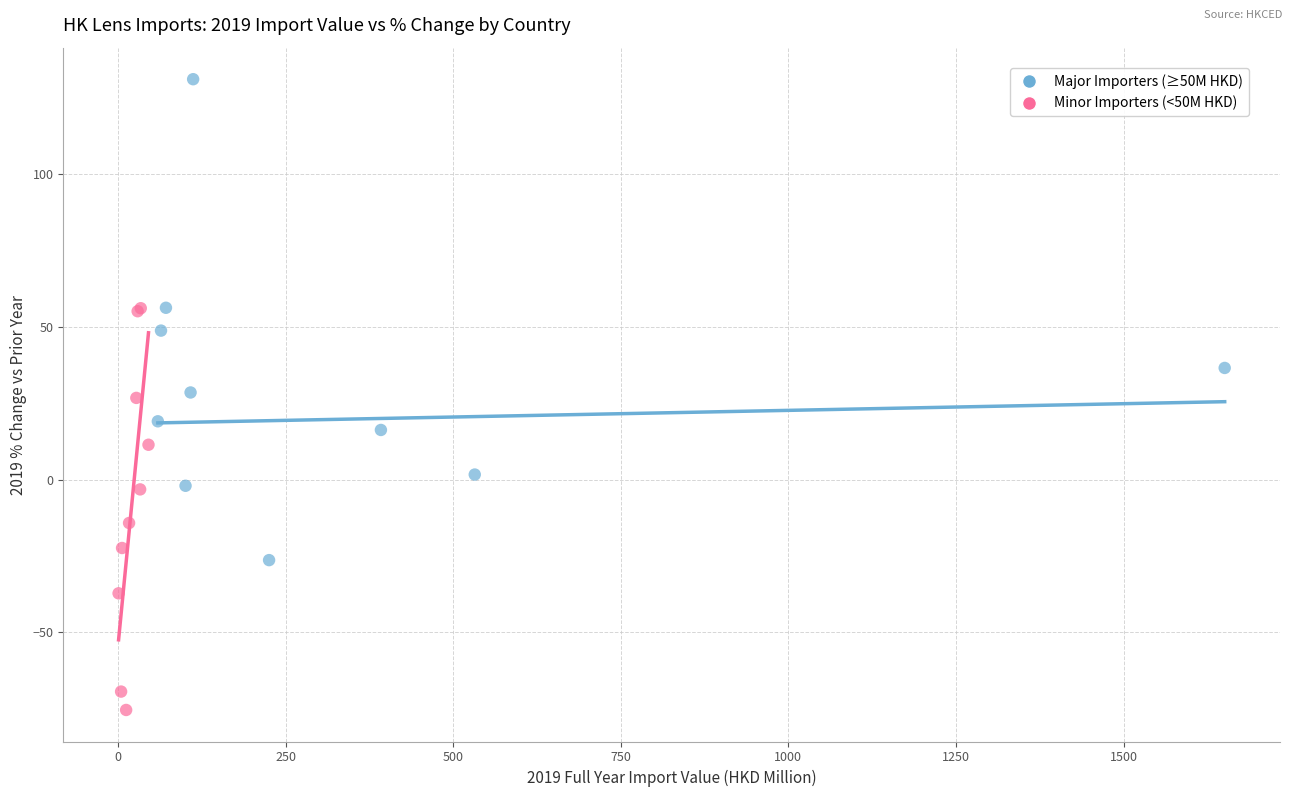

Which series has the largest Y range (max minus min)?

Major Importers (≥50M HKD)